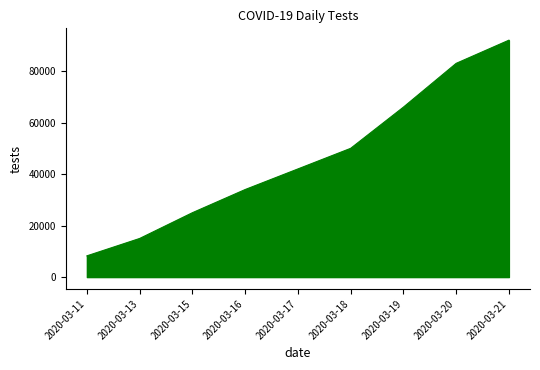

What is the smallest value displayed?

8250